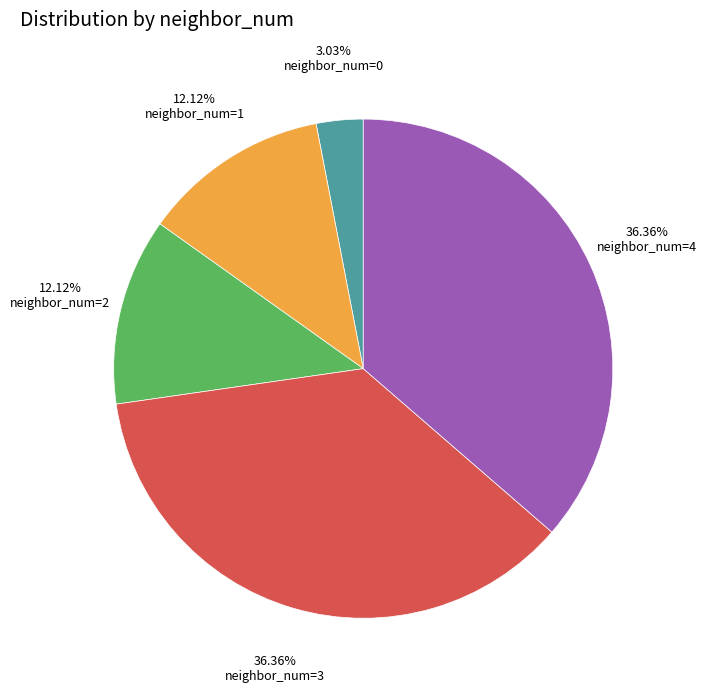

What is the total percentage of neighbor_num=2 and neighbor_num=1?

24.2%